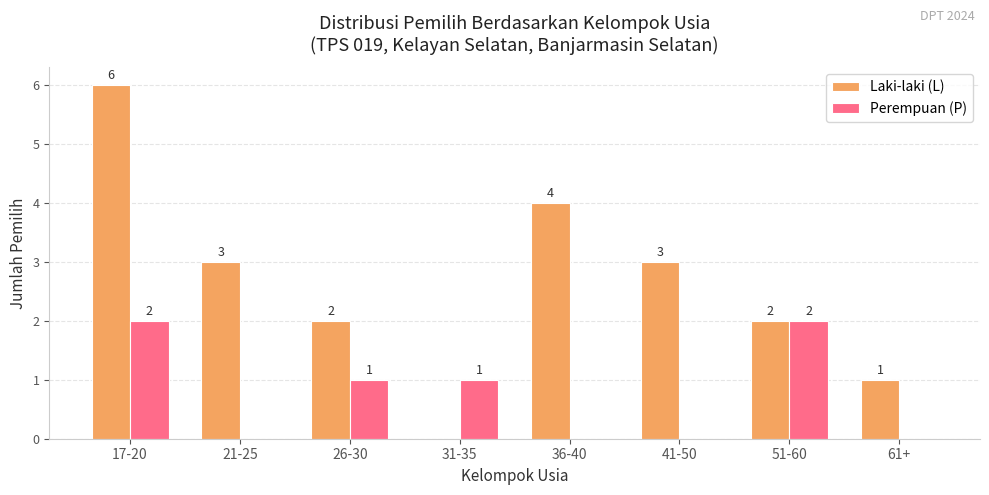

What is the approximate value of Laki-laki (L) at 41-50?

3